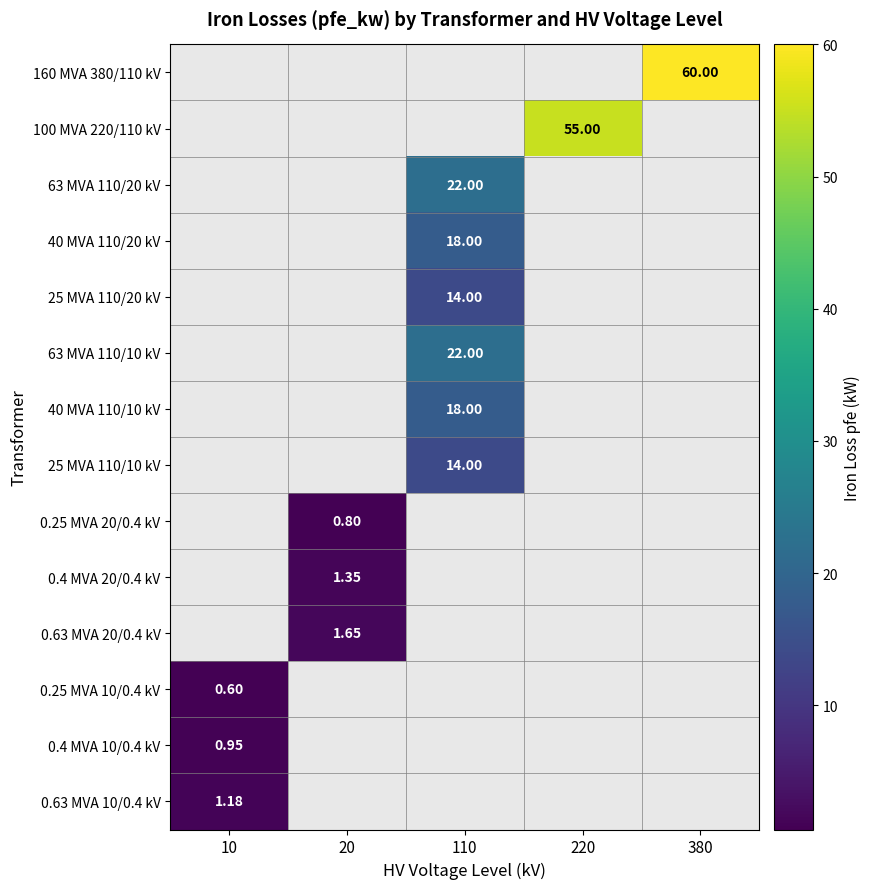

Is the value of 63 MVA 110/10 kV at 380 greater than the value of 0.4 MVA 10/0.4 kV at 10?

No